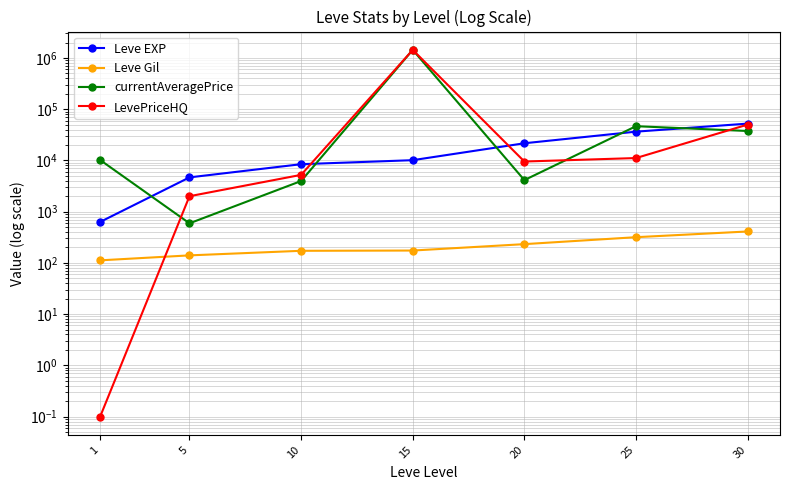

How many interior local valleys does the LevePriceHQ series have?

1